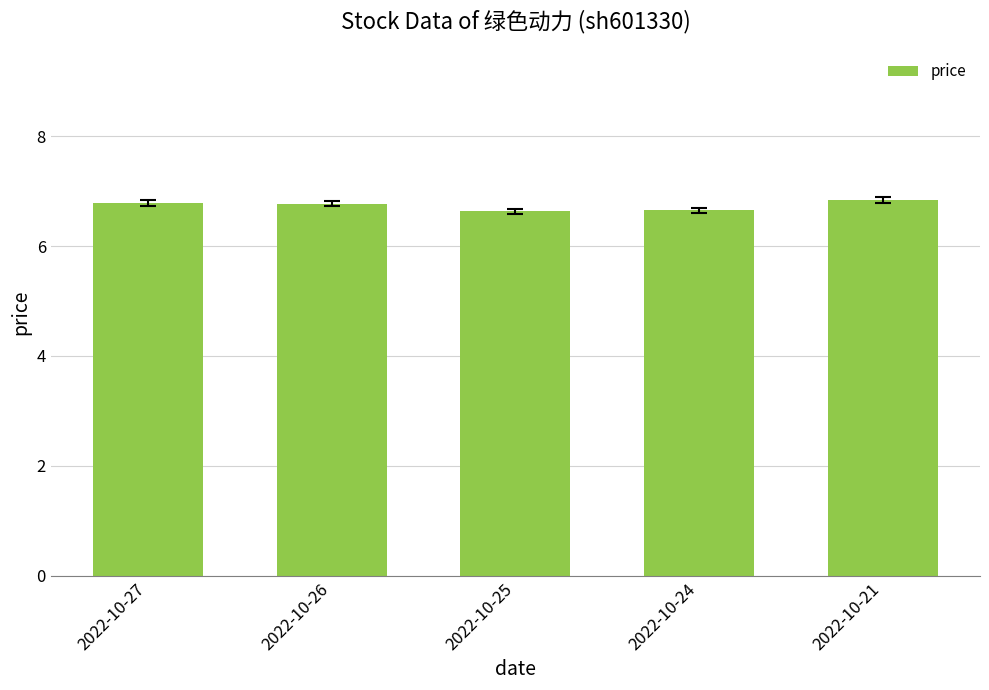

What is the greatest value displayed?

6.8